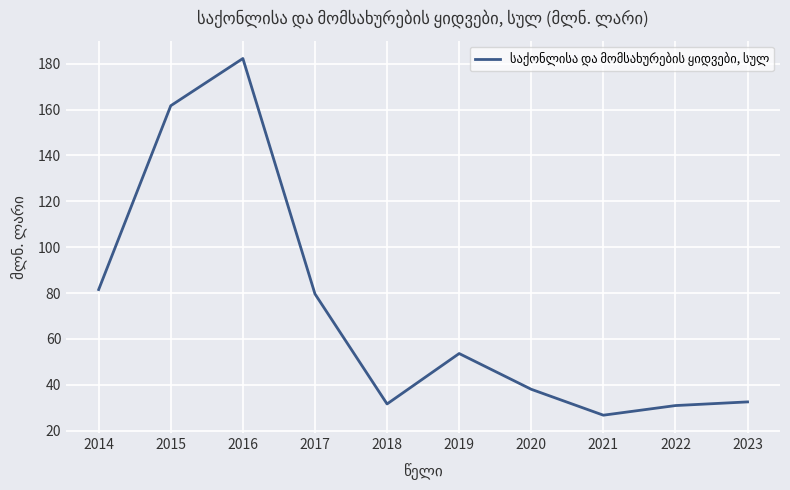

Between 2022 and 2019, which is larger?

2019